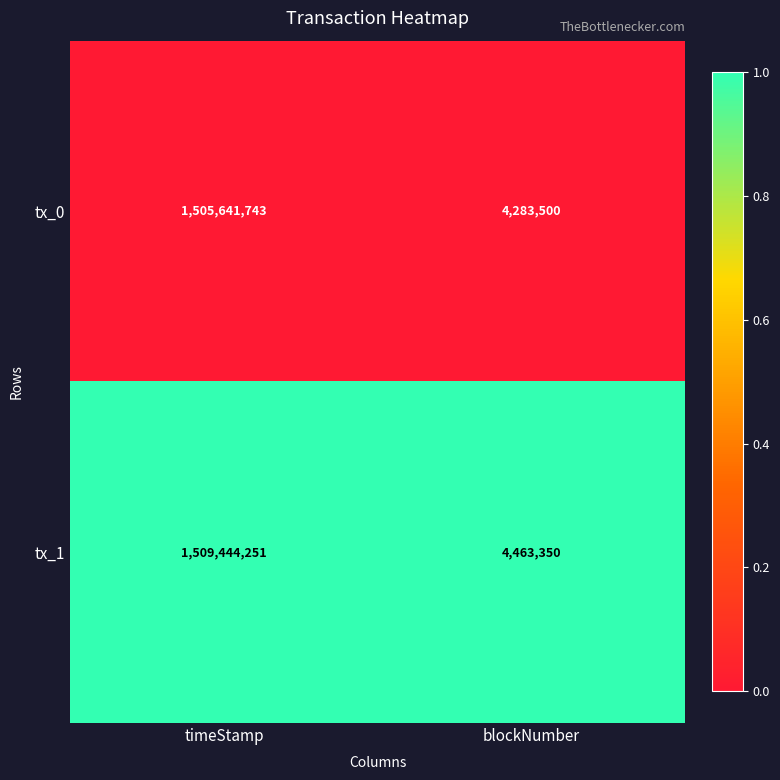

Between timeStamp and blockNumber, which series saw the biggest shift?

tx_1